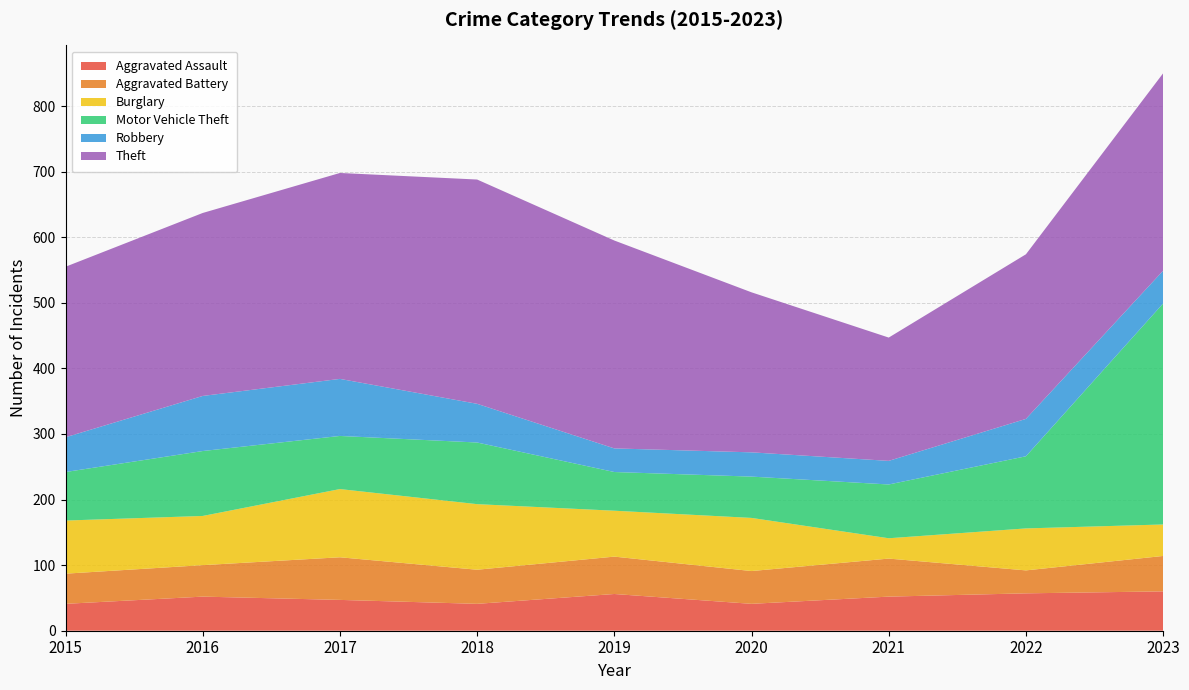

Reading right to left, list all the values displayed in this chart.

Aggravated Assault: 2023=60	2022=57	2021=52	2020=41	2019=56	2018=41	2017=47	2016=52	2015=41
Aggravated Battery: 2023=54	2022=35	2021=58	2020=50	2019=57	2018=52	2017=65	2016=48	2015=46
Burglary: 2023=48	2022=64	2021=31	2020=81	2019=70	2018=100	2017=104	2016=75	2015=81
Motor Vehicle Theft: 2023=337	2022=110	2021=82	2020=63	2019=59	2018=94	2017=81	2016=99	2015=74
Robbery: 2023=50	2022=57	2021=36	2020=37	2019=36	2018=59	2017=87	2016=84	2015=53
Theft: 2023=301	2022=251	2021=188	2020=244	2019=317	2018=342	2017=314	2016=279	2015=260